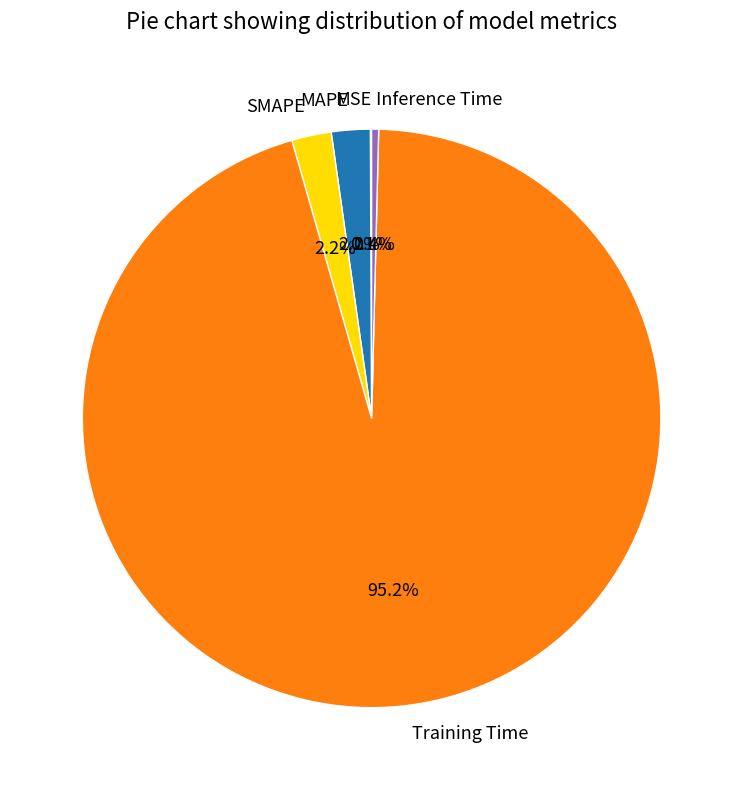

Is there a majority slice in this chart?

Yes